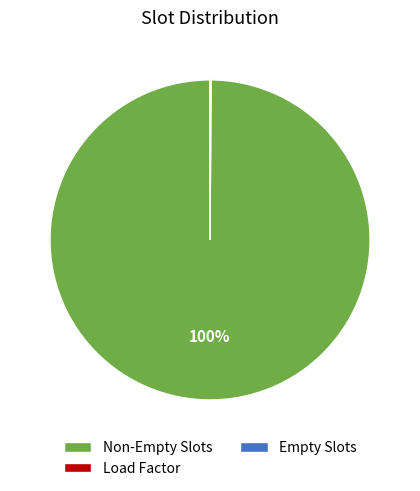

Is there a majority slice in this chart?

Yes